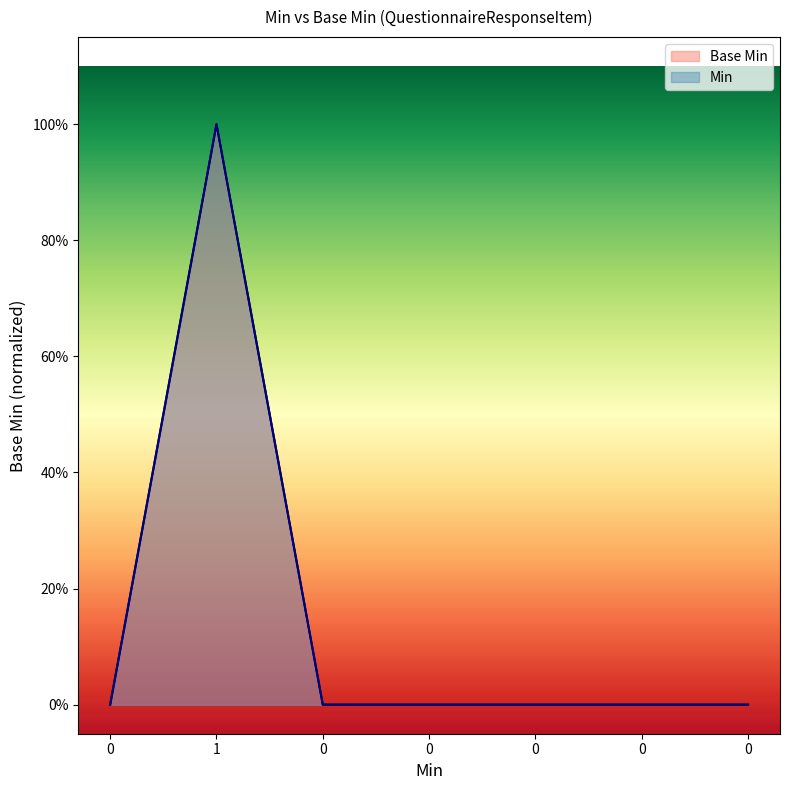

How many data points does each series have?

7